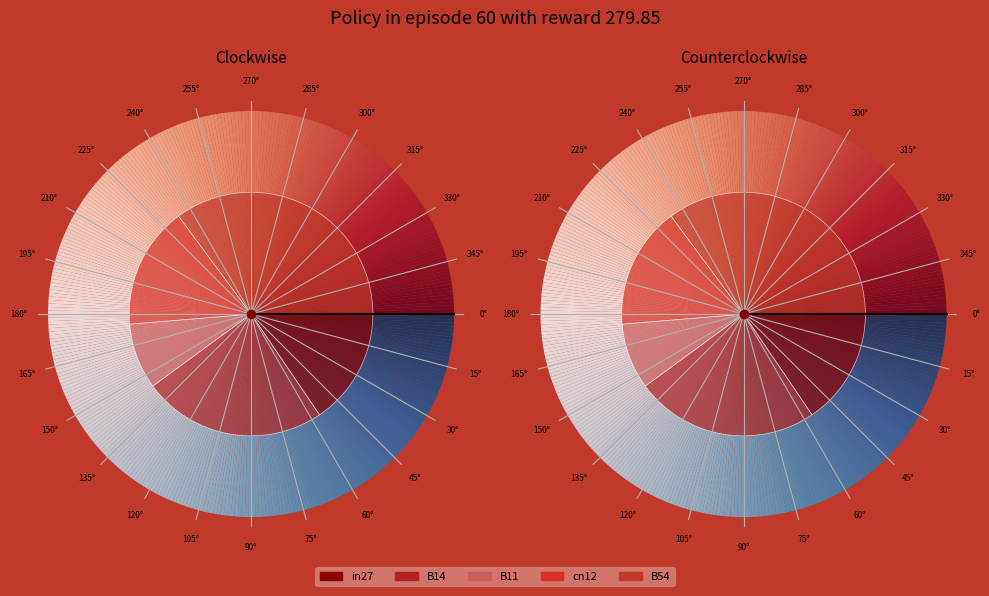

Does any single category account for the majority?

No